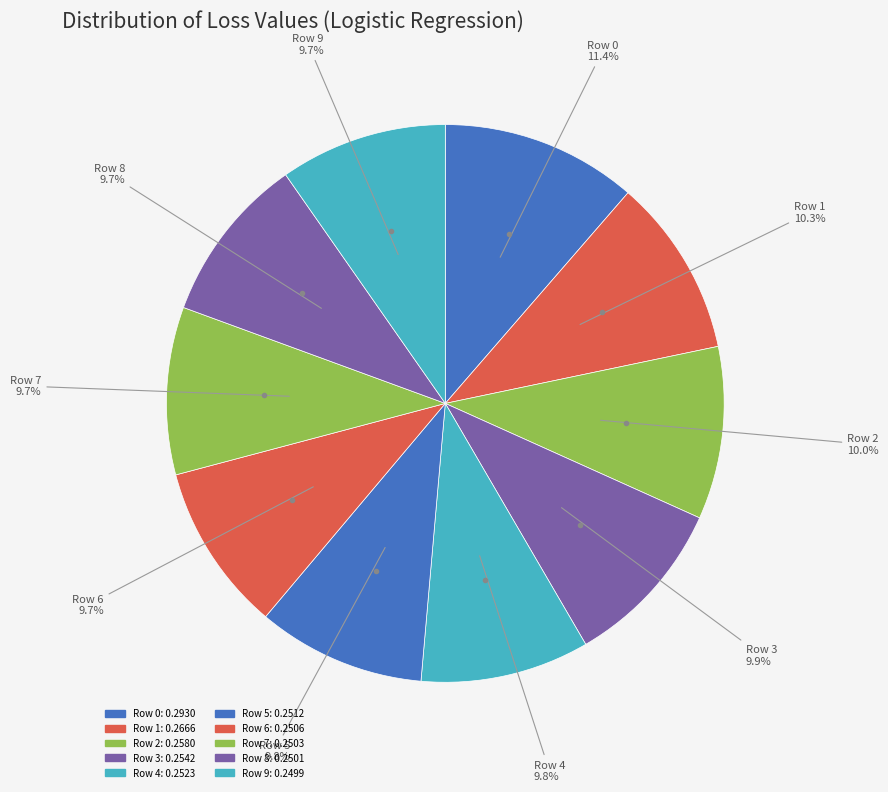

The Row 4 slice represents 10% of the pie. True or false?

True